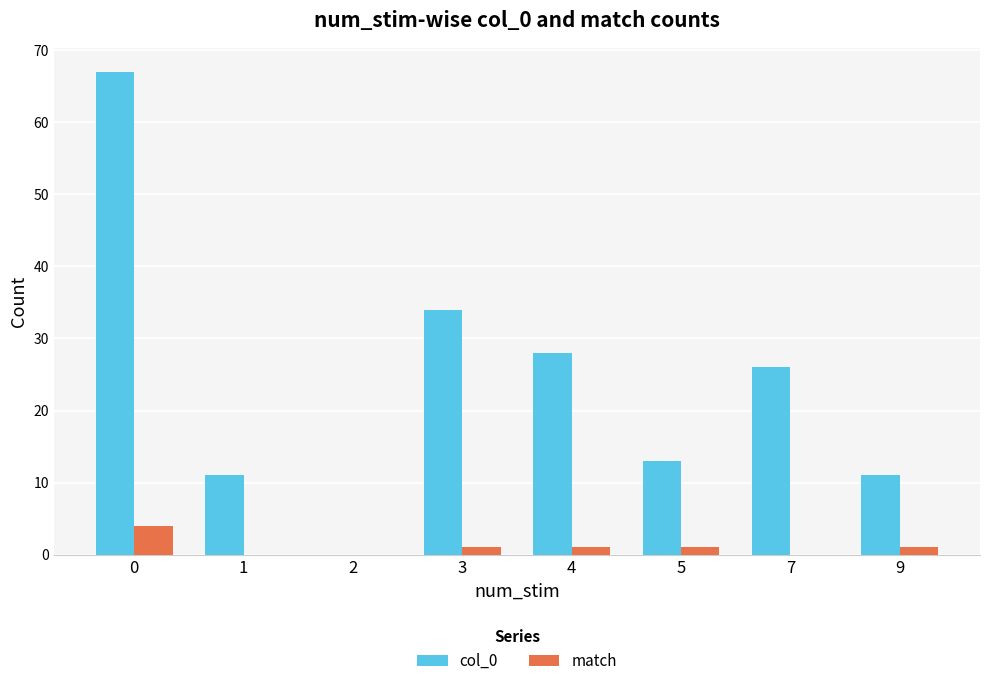

True or false: col_0 has a value of 28 at 4.

True